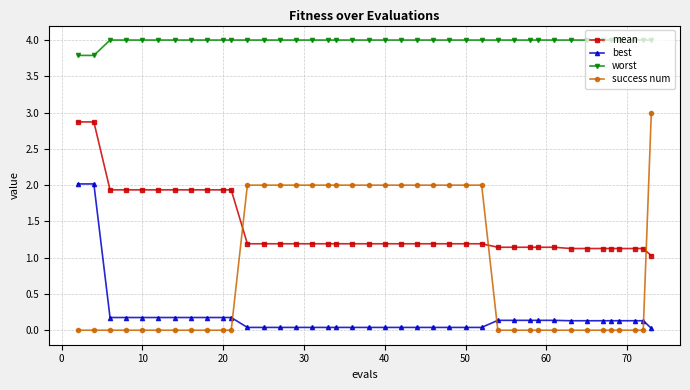

What is the value of the best point at the 30th from the left?

0.1